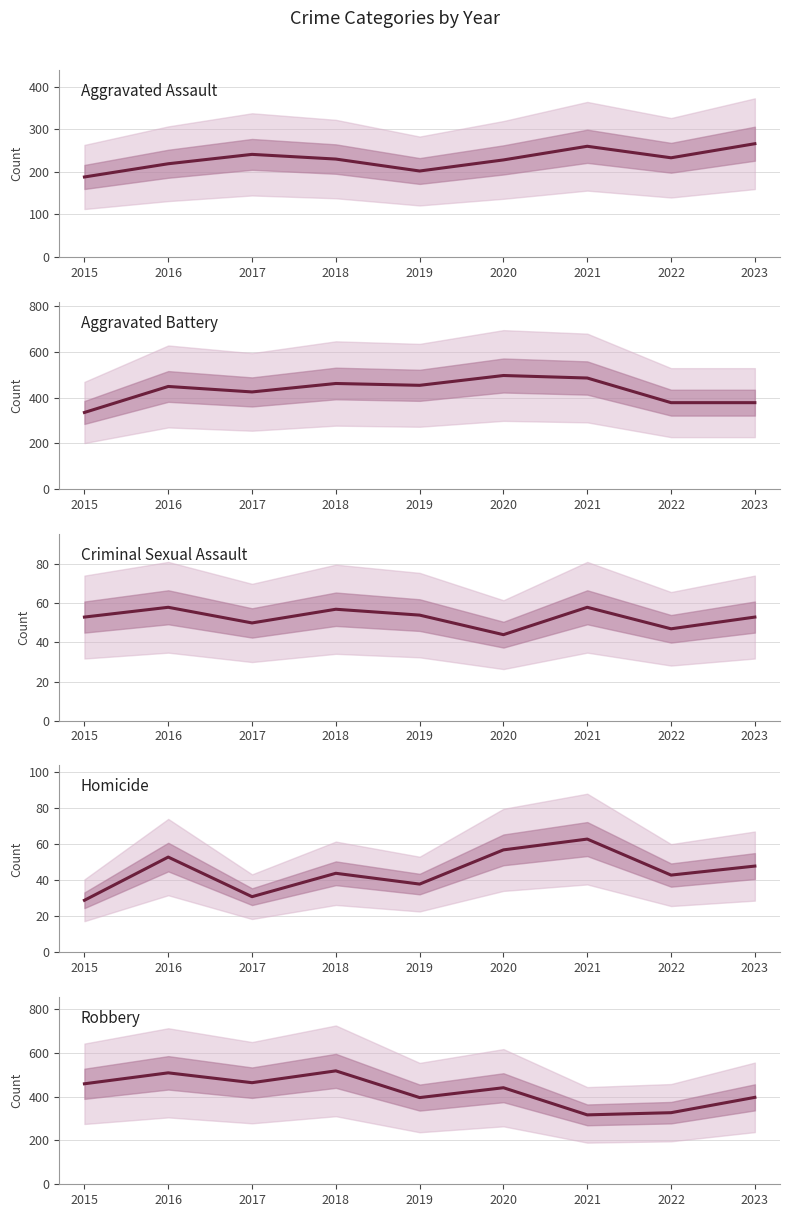

What is the value of the Criminal Sexual Assault point at the 7th from the left?

58